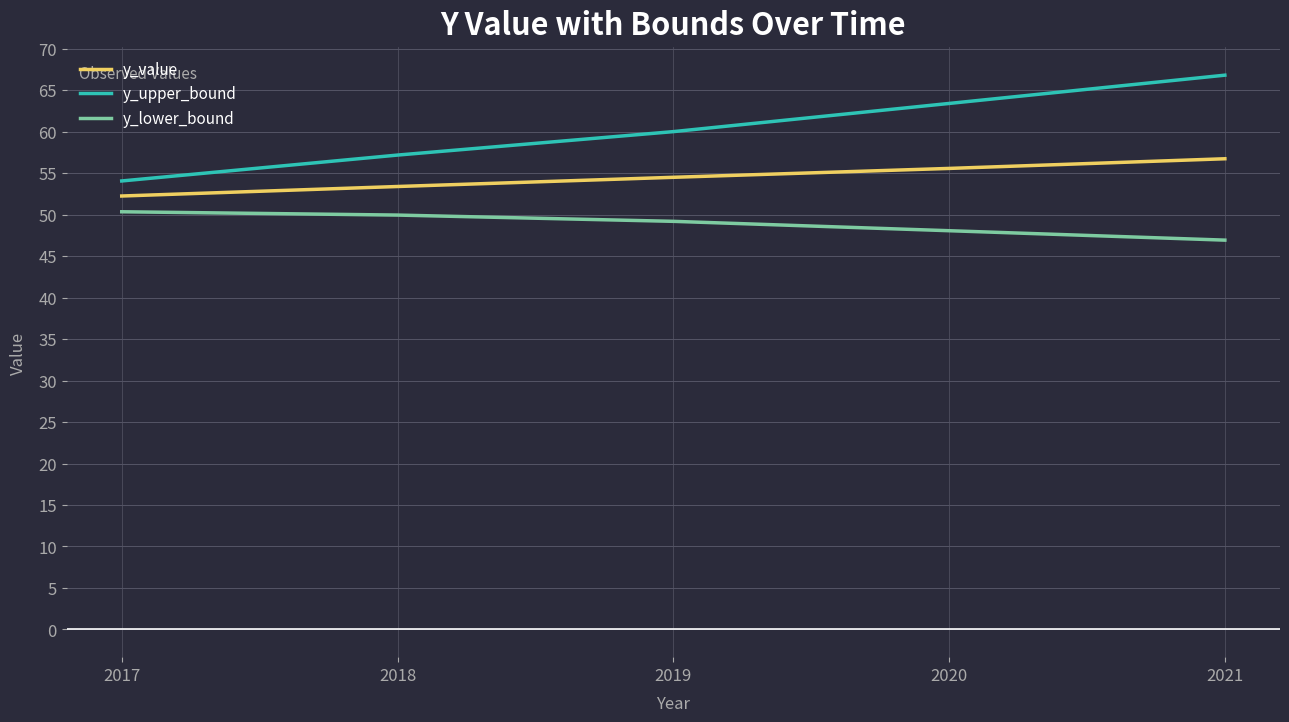

The value of y_lower_bound at 2019 is 19.8. True or false?

False